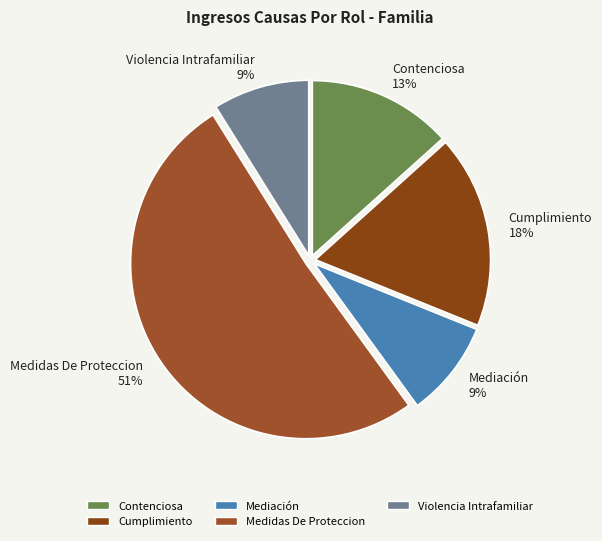

What percentage is the Contenciosa slice, to the nearest percent?

13%